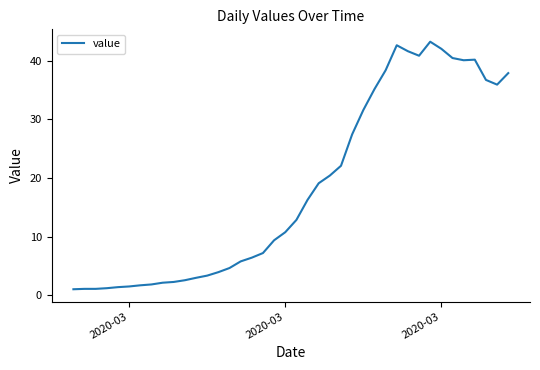

What is the greatest value displayed?

43.3